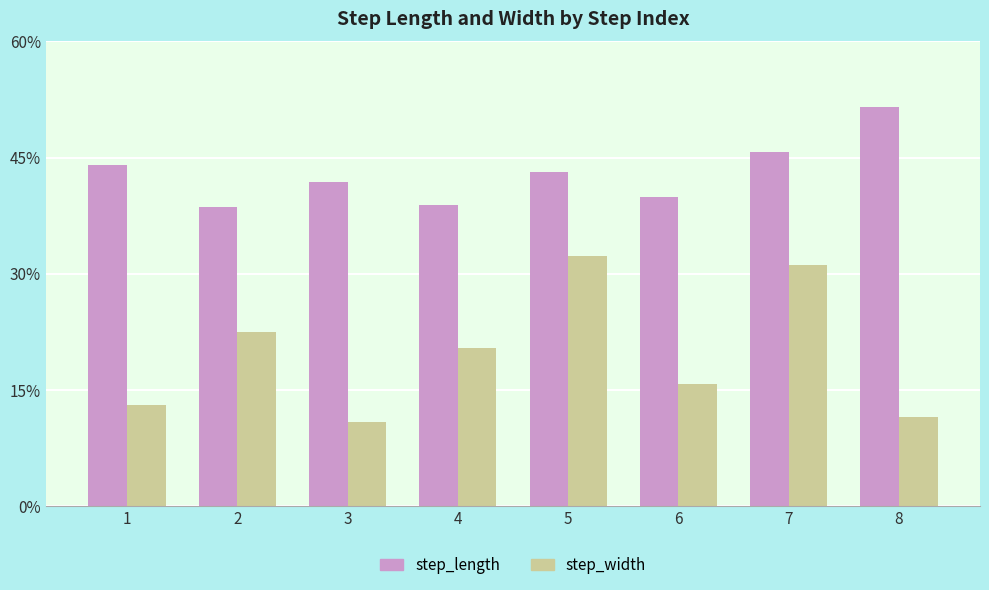

Reading left to right, transcribe all the data shown in this chart.

step_length: 1=0.4	2=0.4	3=0.4	4=0.4	5=0.4	6=0.4	7=0.5	8=0.5
step_width: 1=0.1	2=0.2	3=0.1	4=0.2	5=0.3	6=0.2	7=0.3	8=0.1